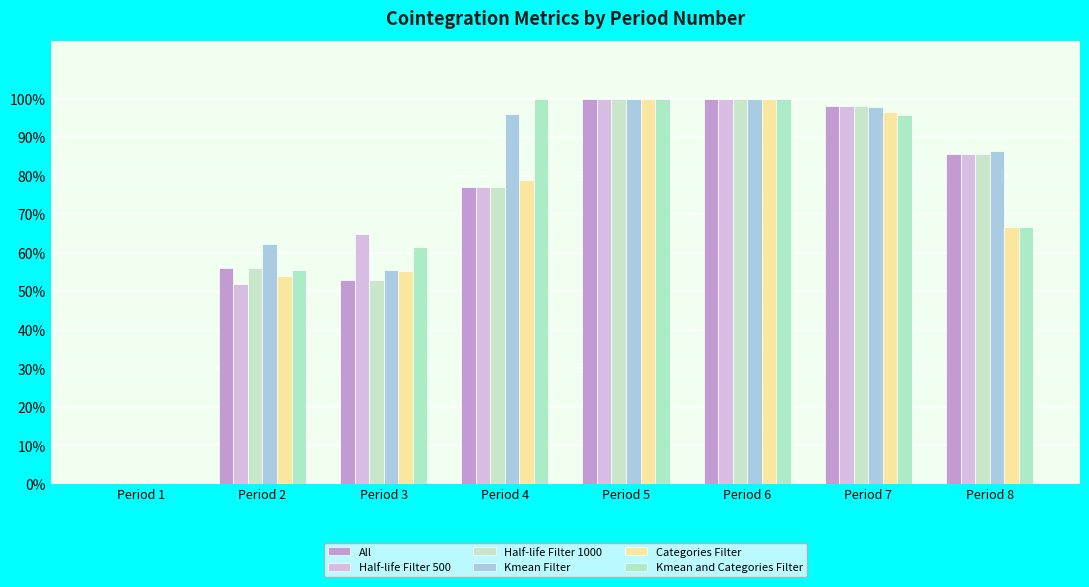

The Half-life Filter 1000 series shows 0.6 at Period 2. True or false?

True